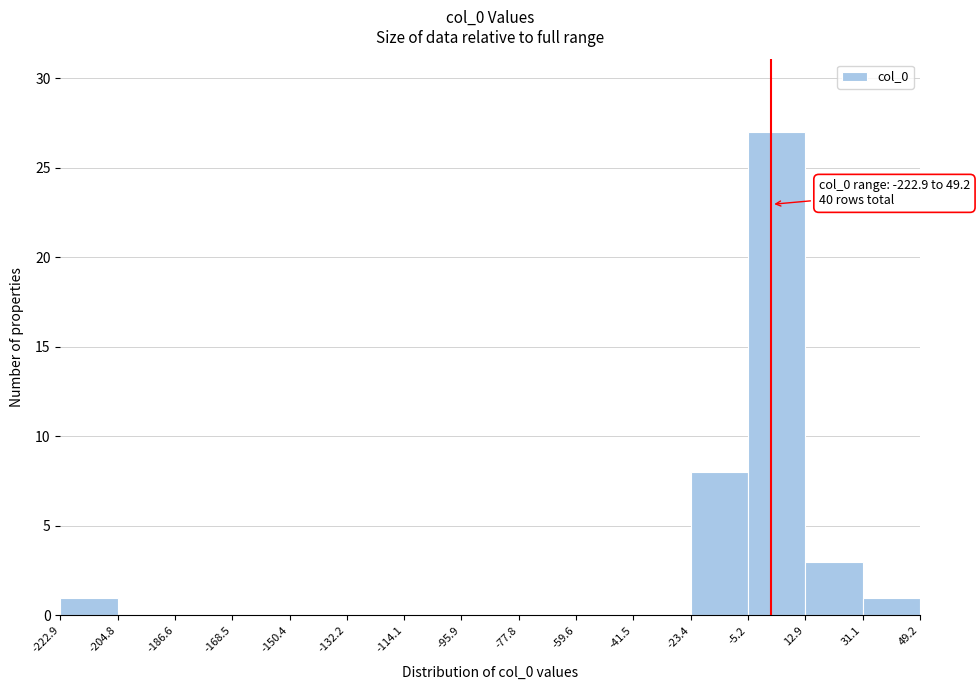

Over which range of the x-axis is the bar tallest?

-5.2 to 12.9